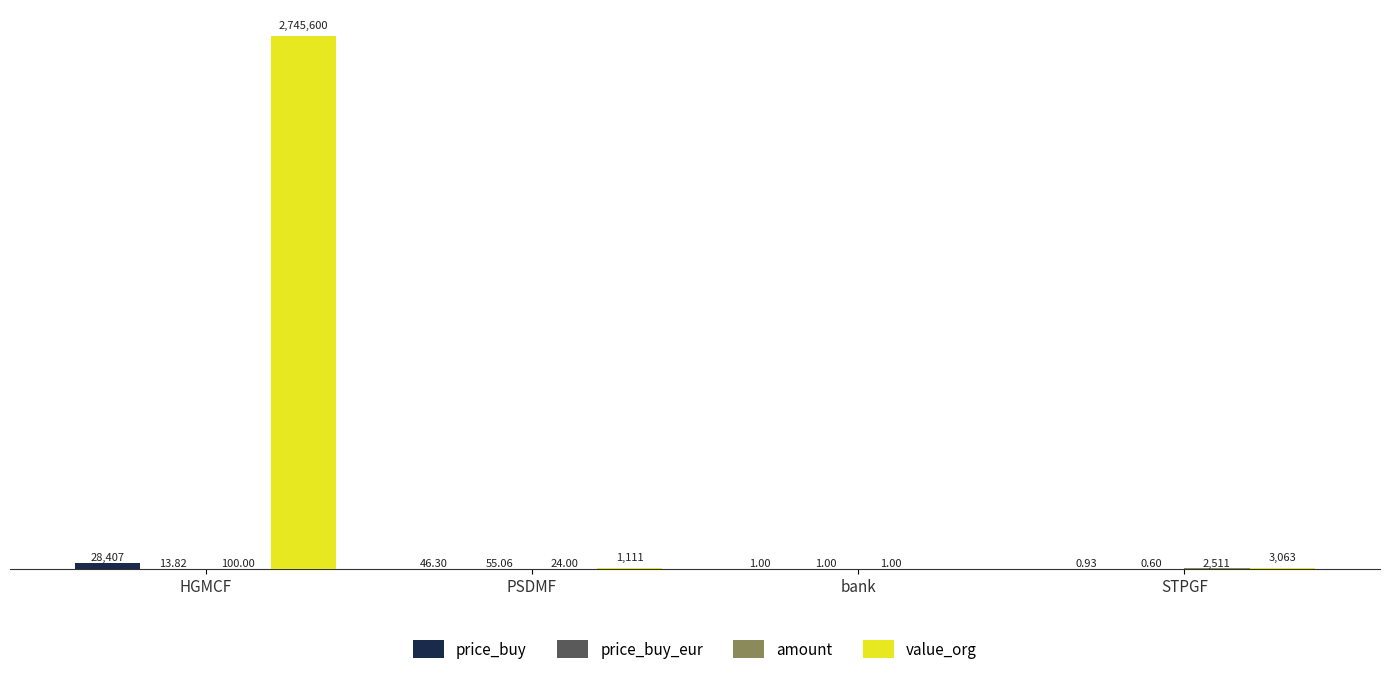

Are the bars horizontal?

No